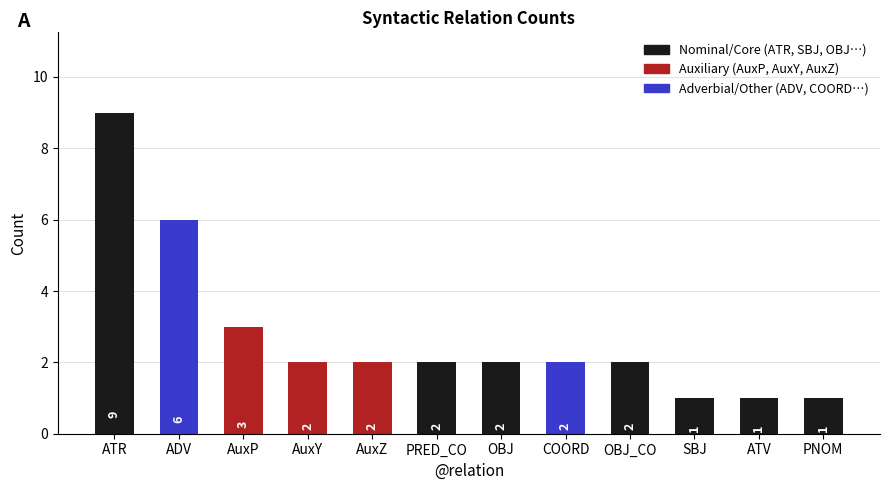

Between ADV and PRED_CO, which is larger?

ADV